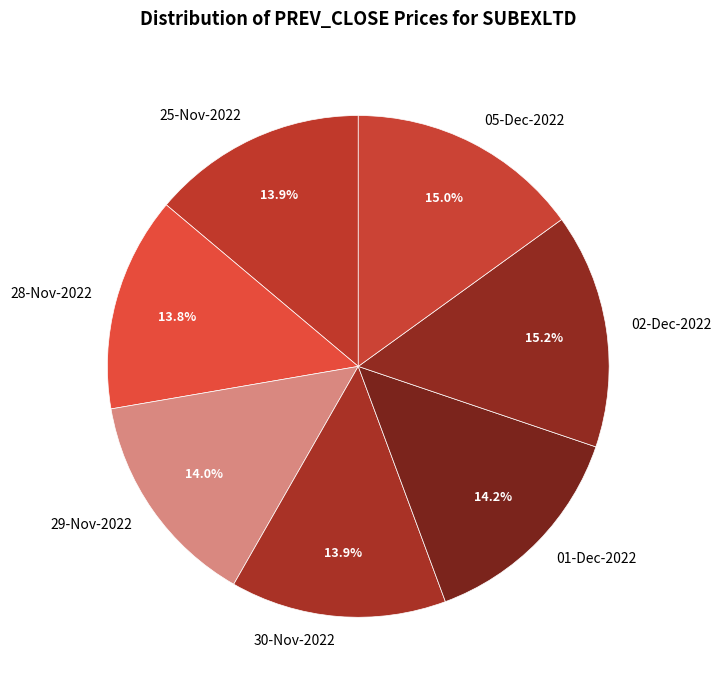

Which has a higher value, 29-Nov-2022 or 05-Dec-2022?

05-Dec-2022